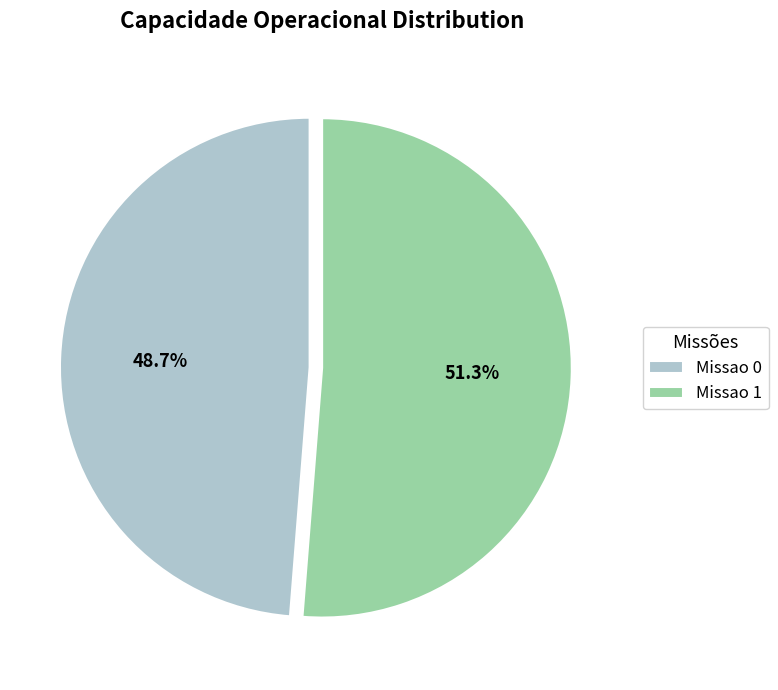

Which category accounts for the majority?

Missao 1